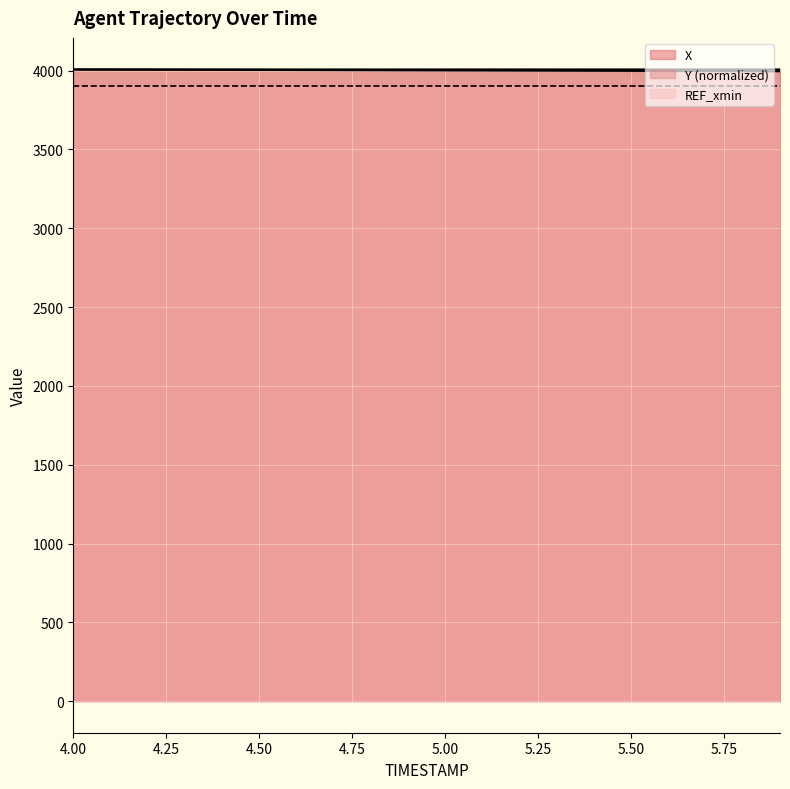

Where do X and Y first cross each other?

4.0 and 4.1